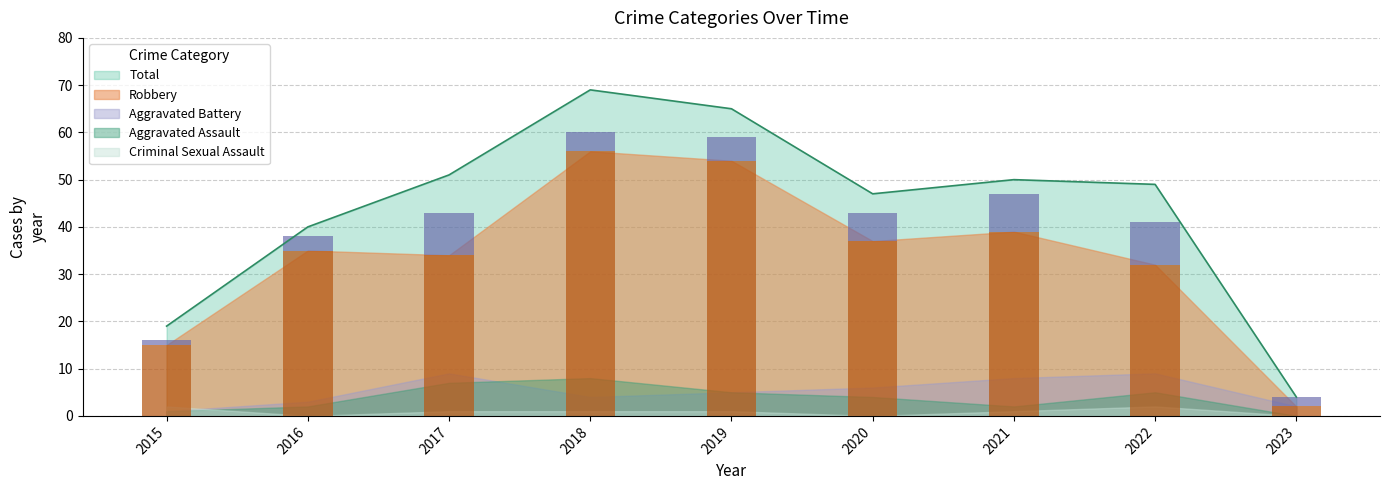

At which label does Total reach its minimum?

2023